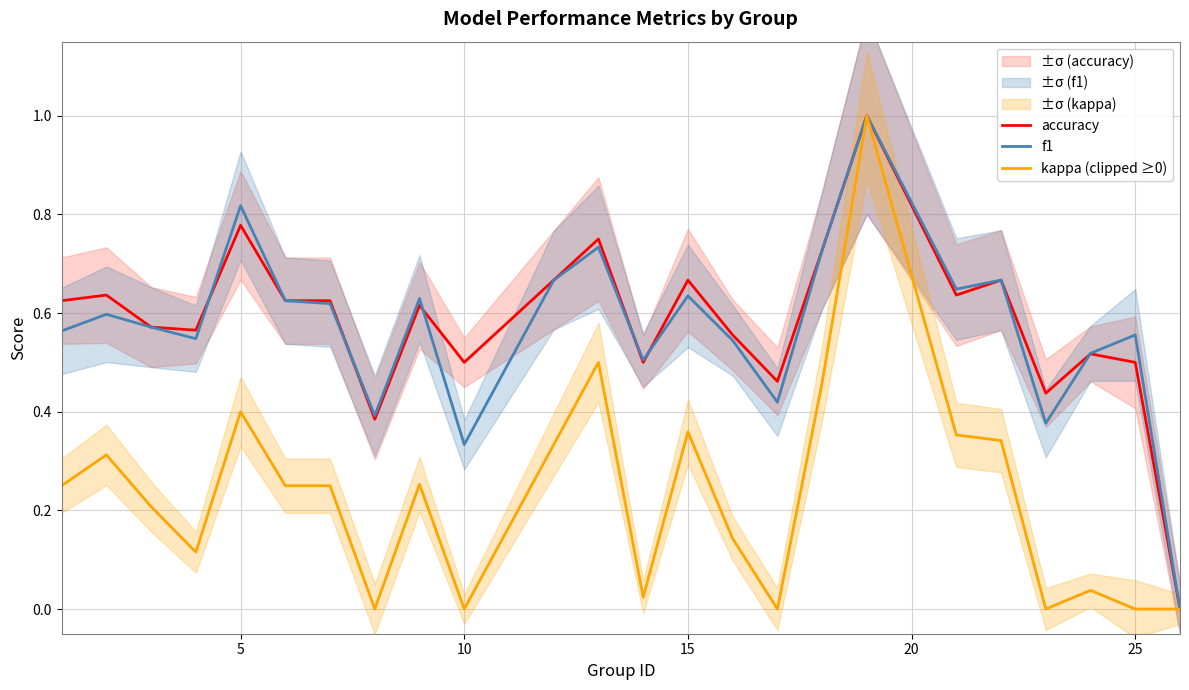

How many positive values does the f1 series have?

23